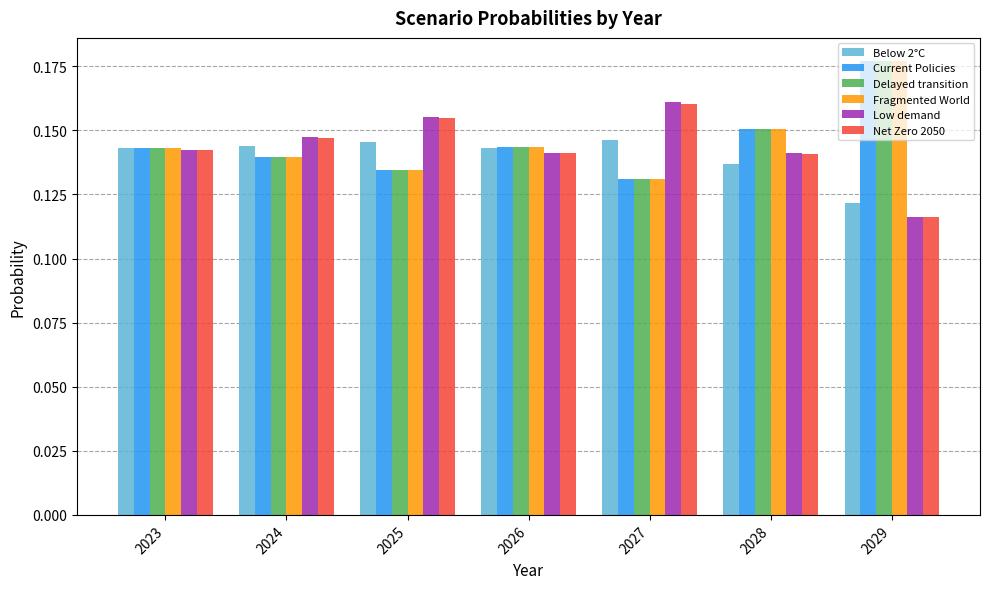

What is the sum of all Below 2°C values?

1.0